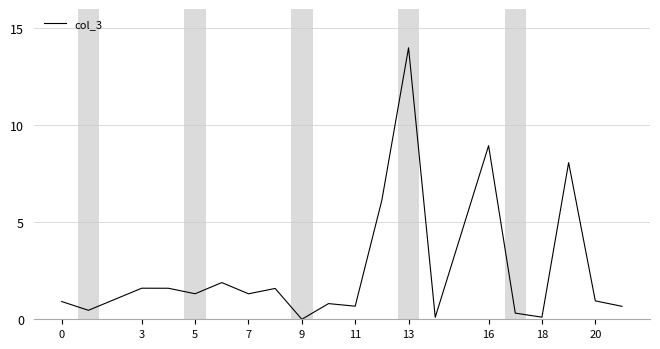

What is the difference between the maximum and minimum values?

14.0